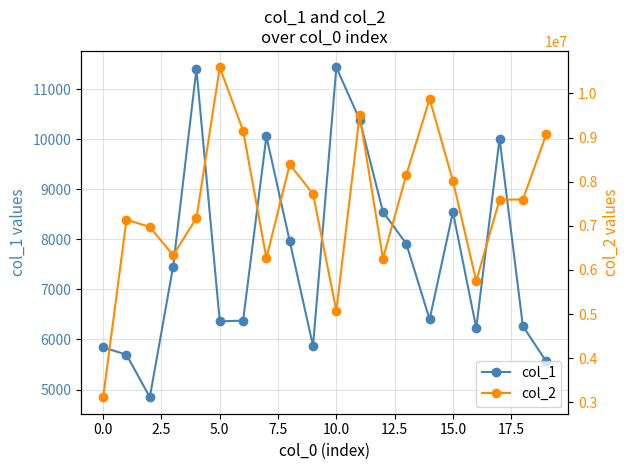

What is the lowest value of the col_1 series?

4846